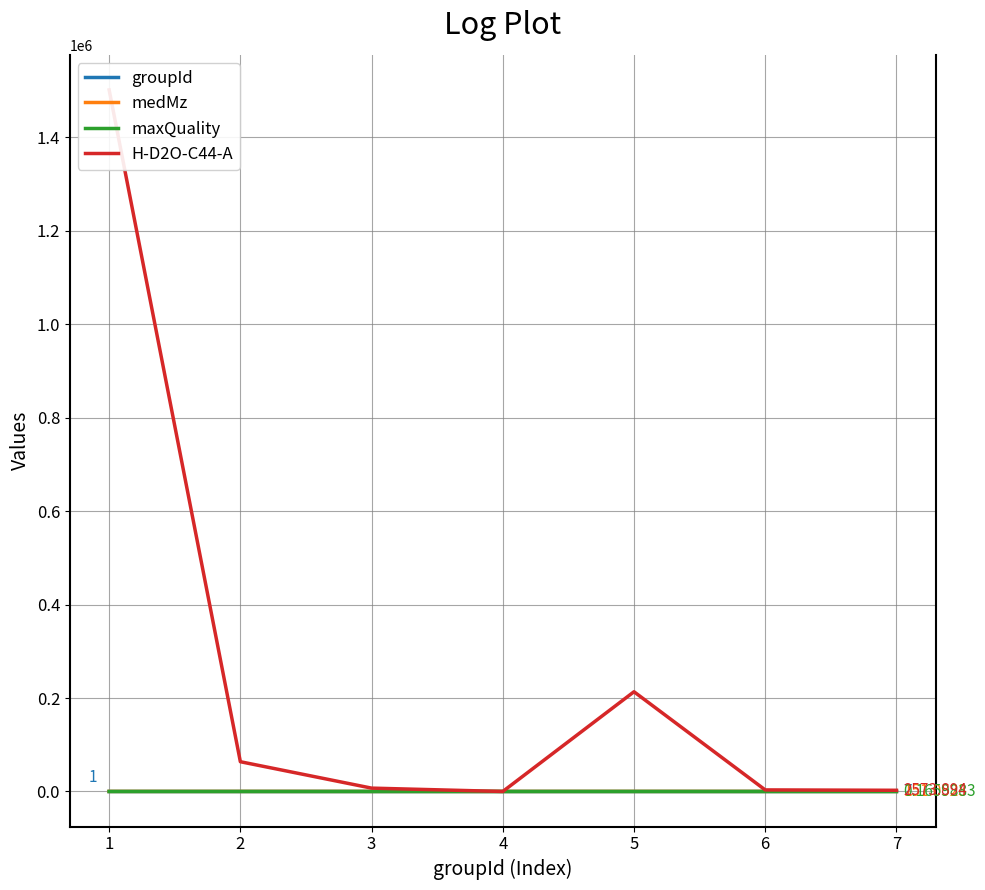

Count the number of categories in the chart.

7